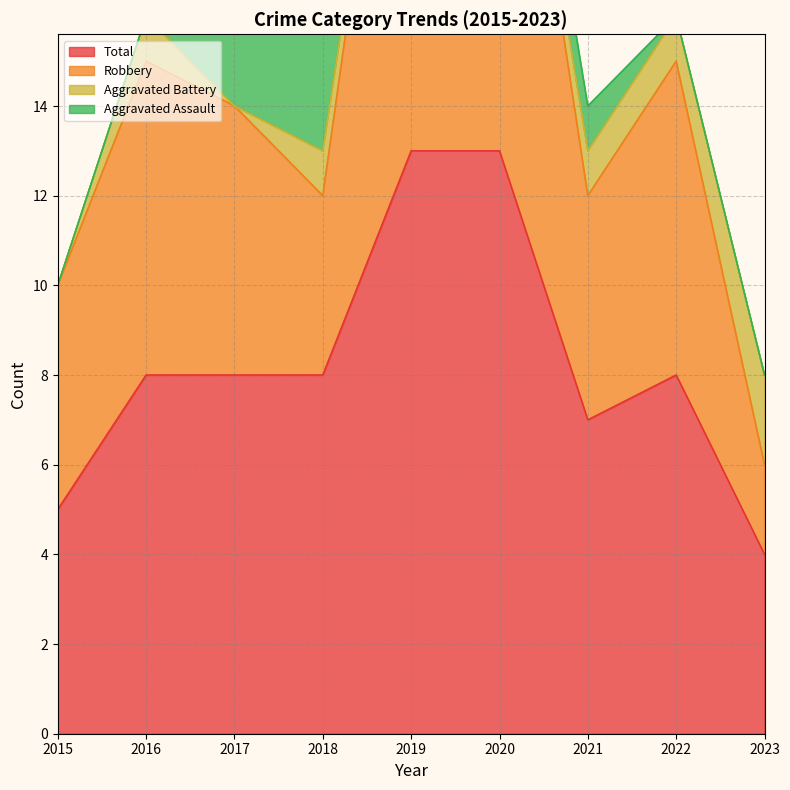

The value of Total at 2023 is 2. True or false?

False